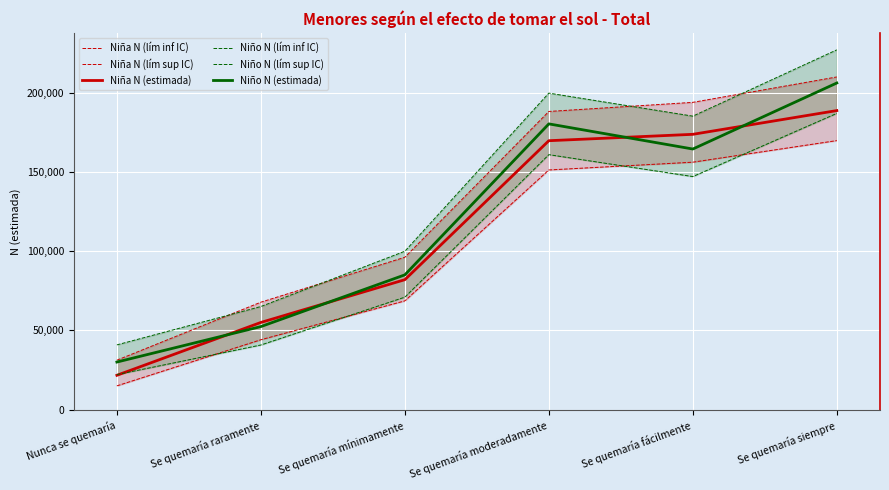

True or false: Niña N (lím inf IC) and Niña N (estimada) cross at least once.

False